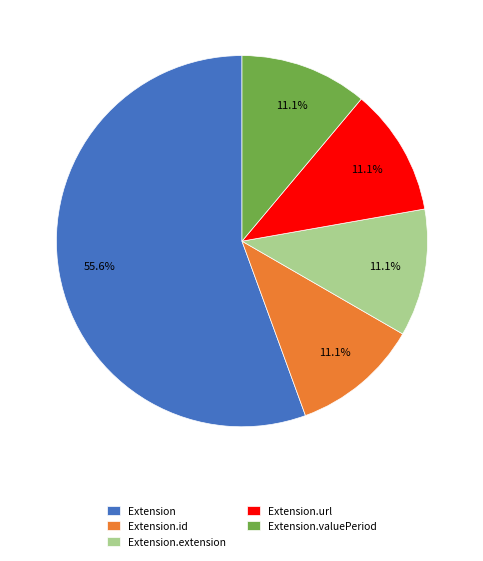

How many slices are in this pie chart?

5